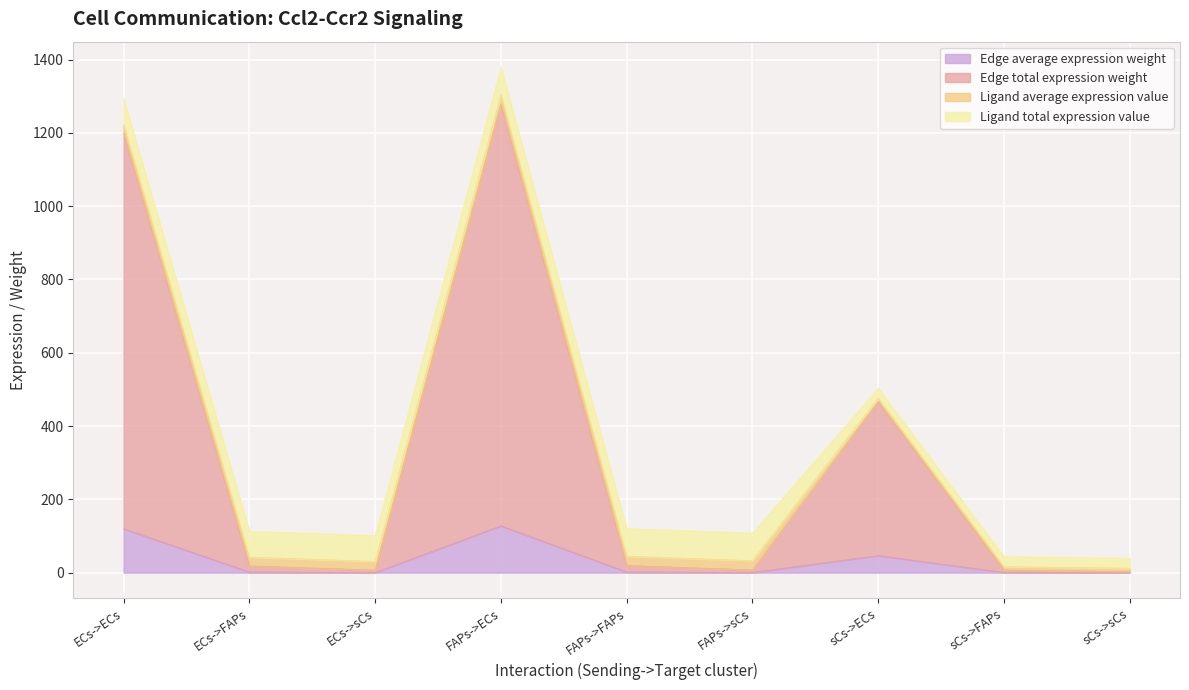

Is it true that Edge average expression weight equals 1.9 at ECs->FAPs?

True